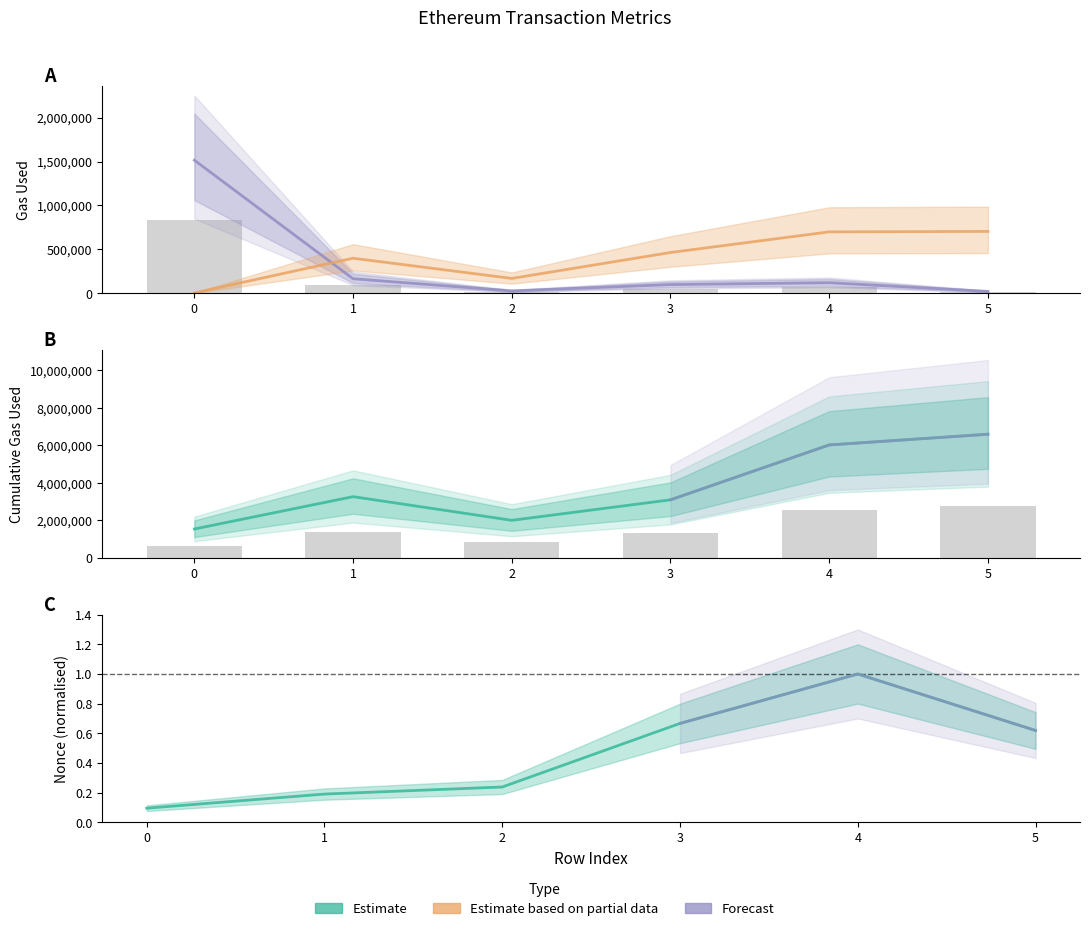

At which category is the sum across all series the highest?

5